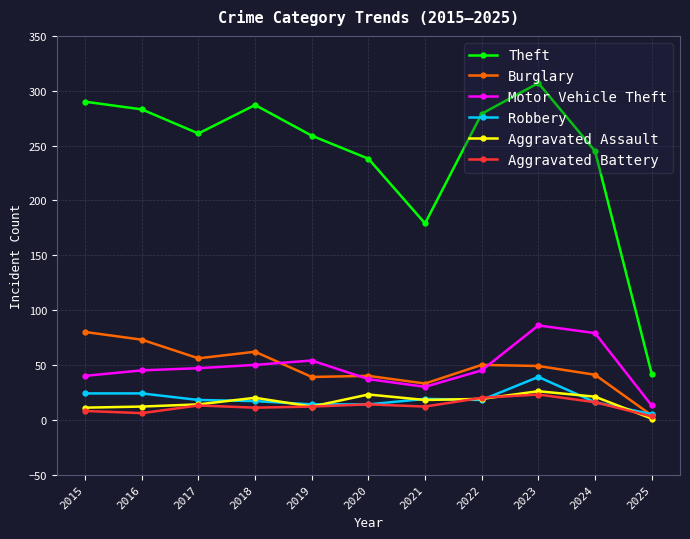

At how many categories does at least one series exceed 213?

9